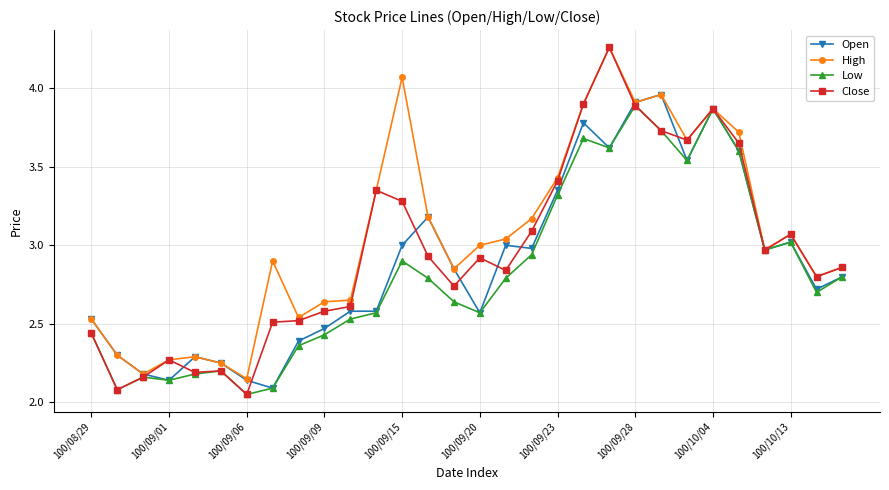

At how many categories does at least one series exceed 2?

30